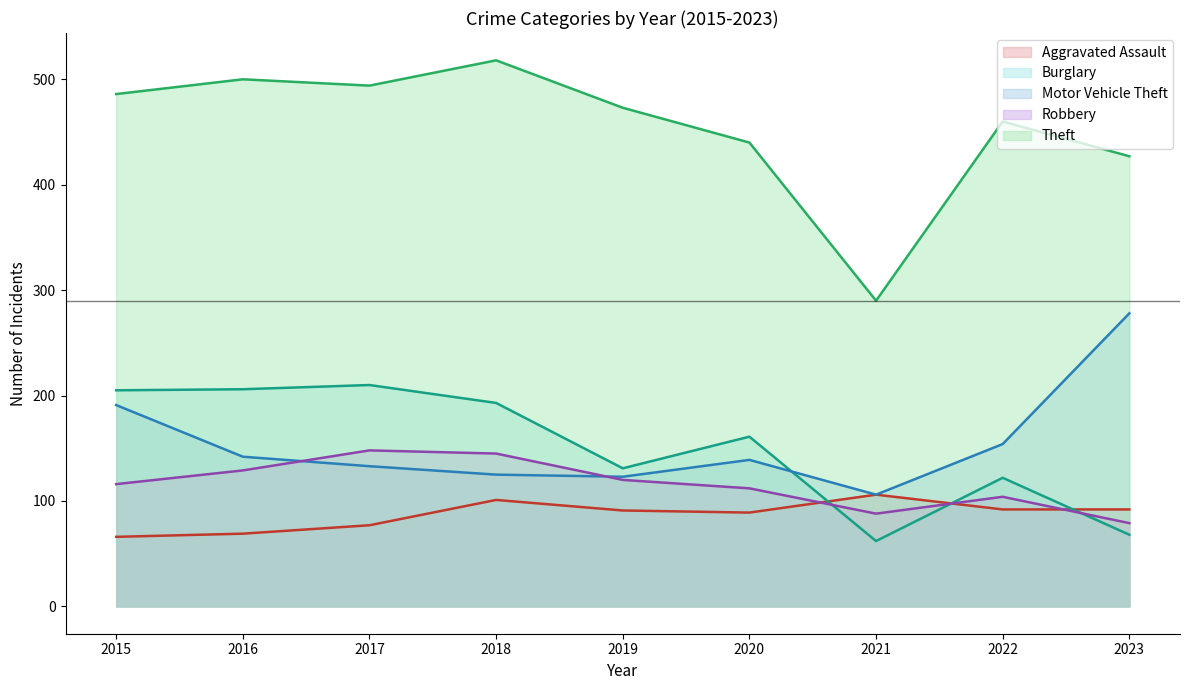

Rank the series by their maximum value, from lowest to highest.

Aggravated Assault, Robbery, Burglary, Motor Vehicle Theft, Theft